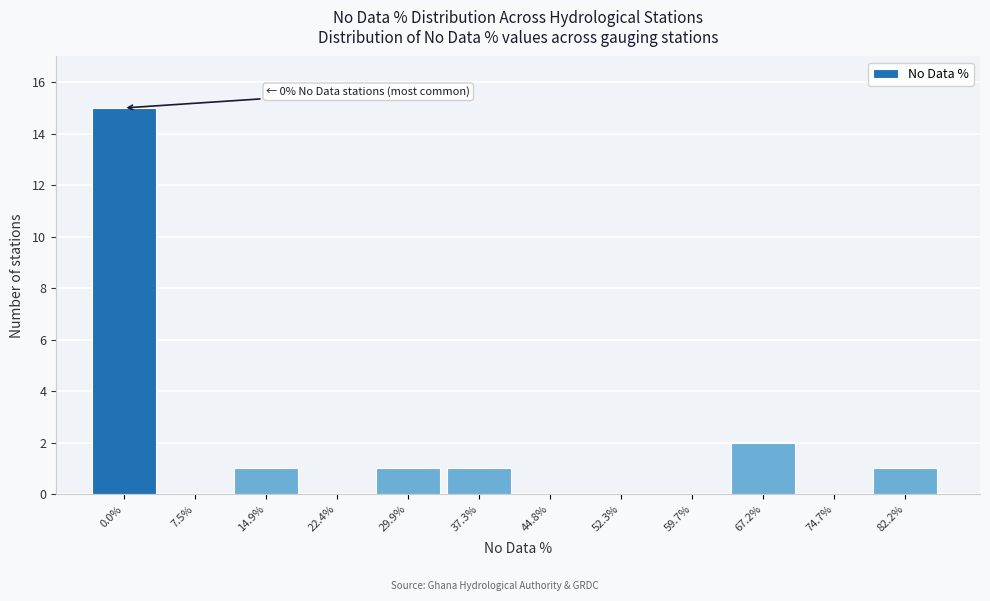

Reading left to right, extract all data points from this chart.

0.0%=15	7.5%=0	14.9%=1	22.4%=0	29.9%=1	37.3%=1	44.8%=0	52.3%=0	59.7%=0	67.2%=2	74.7%=0	82.2%=1